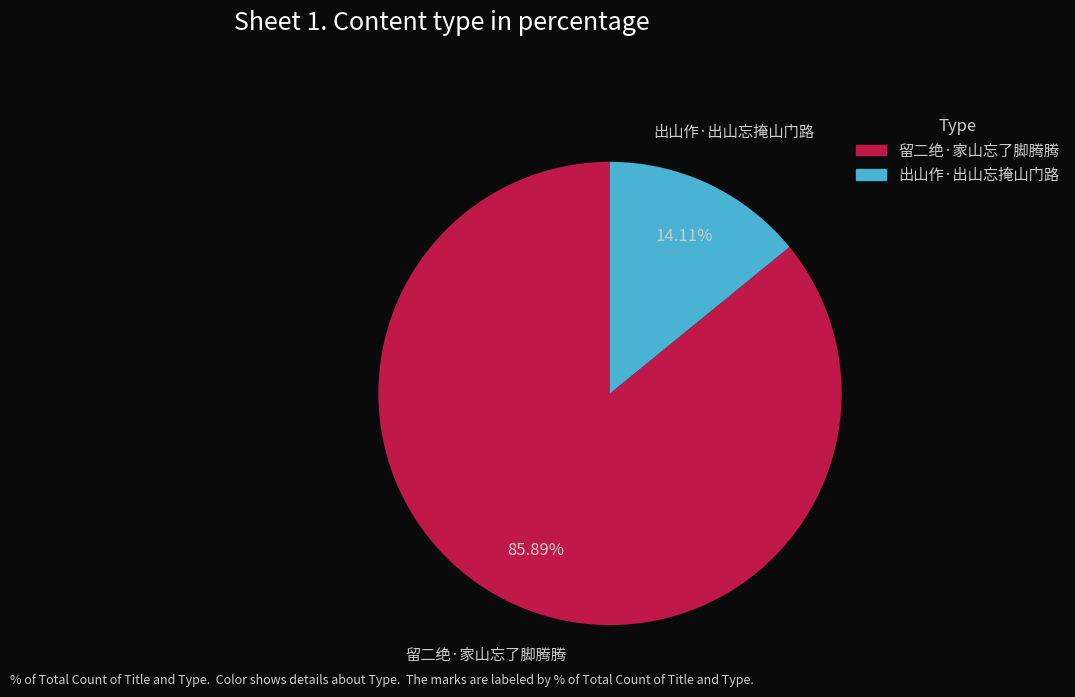

Is the sum of 留二绝·家山忘了脚腾腾 and 出山作·出山忘掩山门路 greater than half?

Yes